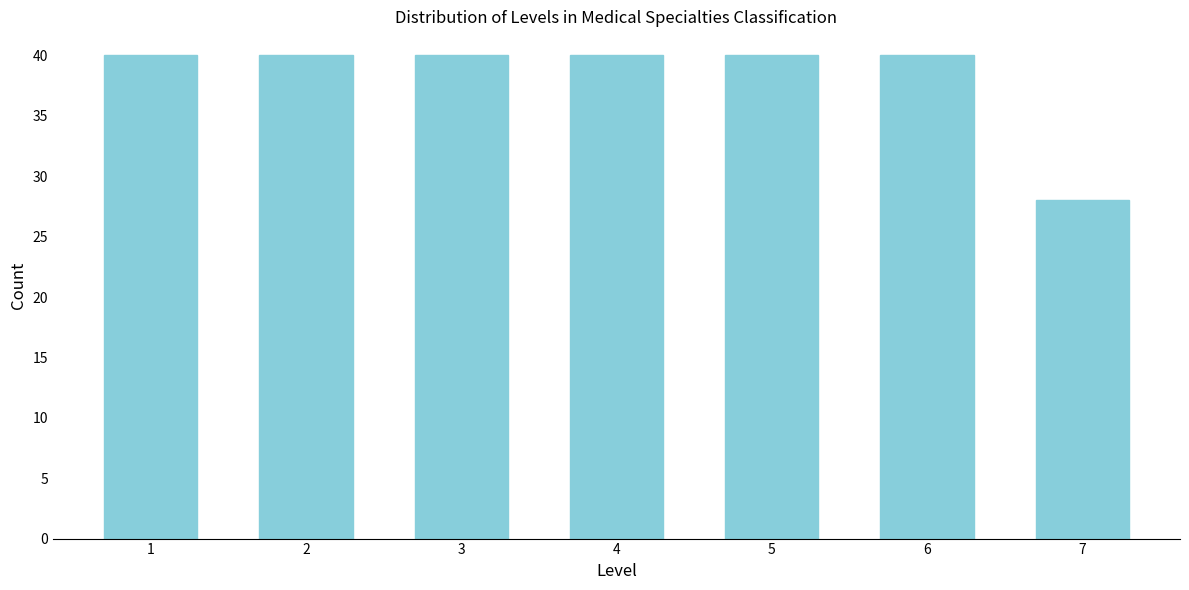

Reading left to right, extract all data points from this chart.

1=40	2=40	3=40	4=40	5=40	6=40	7=28